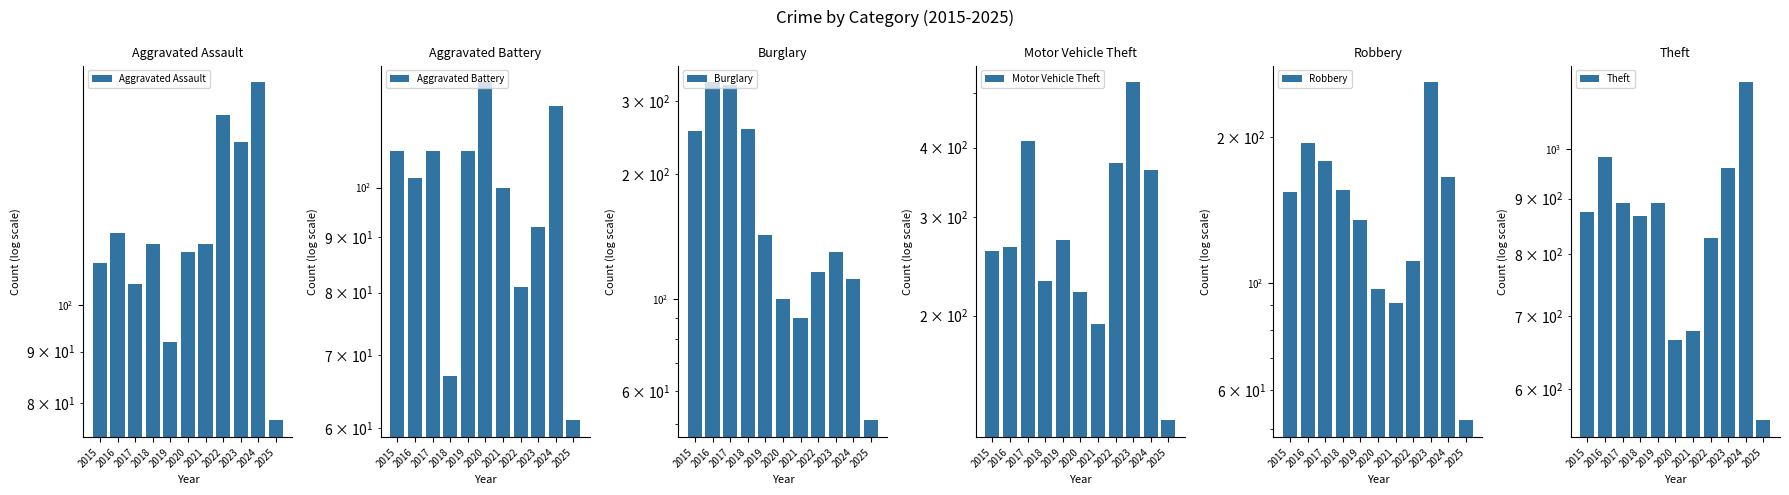

What is the difference between the maximum and minimum values in the Motor Vehicle Theft series?

393